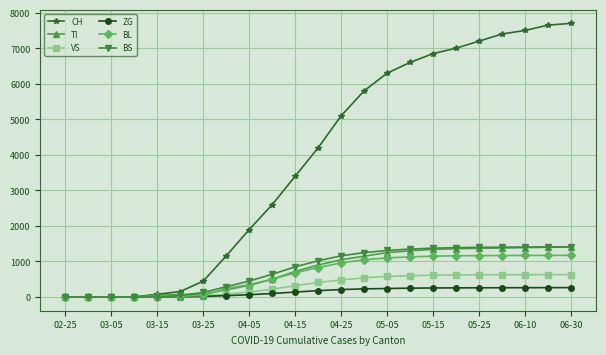

What is the value of the BL point at the 22nd from the left?

1172